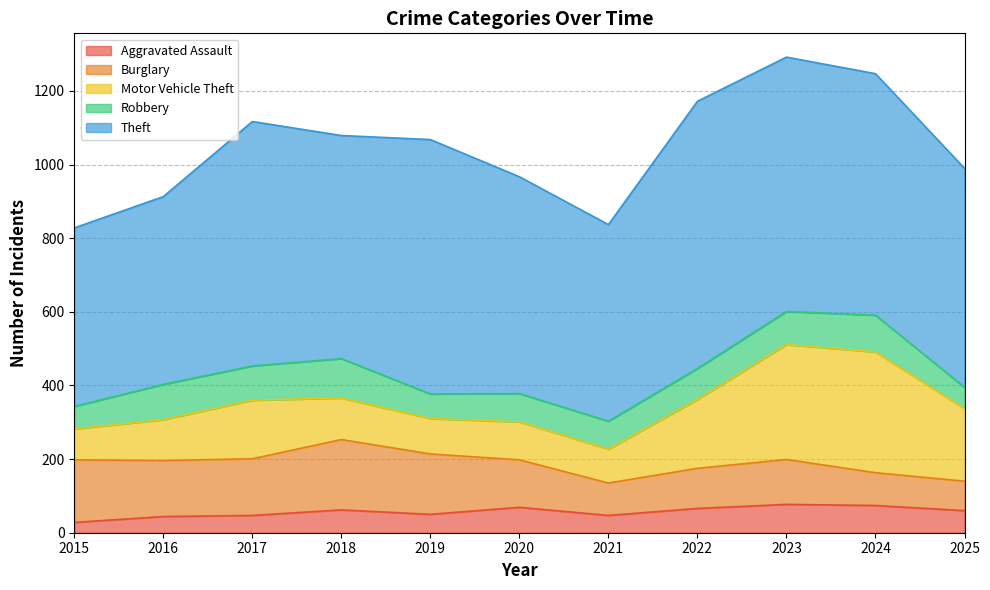

How many lines are shown in the chart?

5